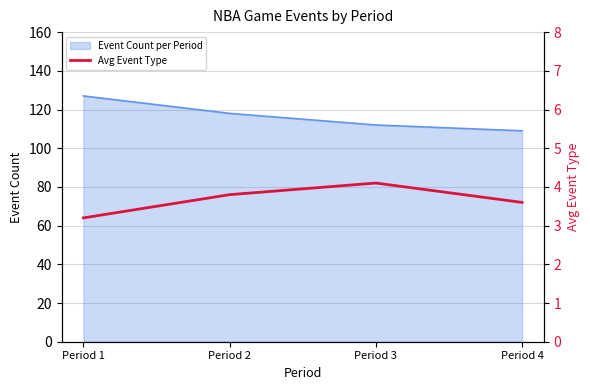

How many values are between 3 and 4?

3